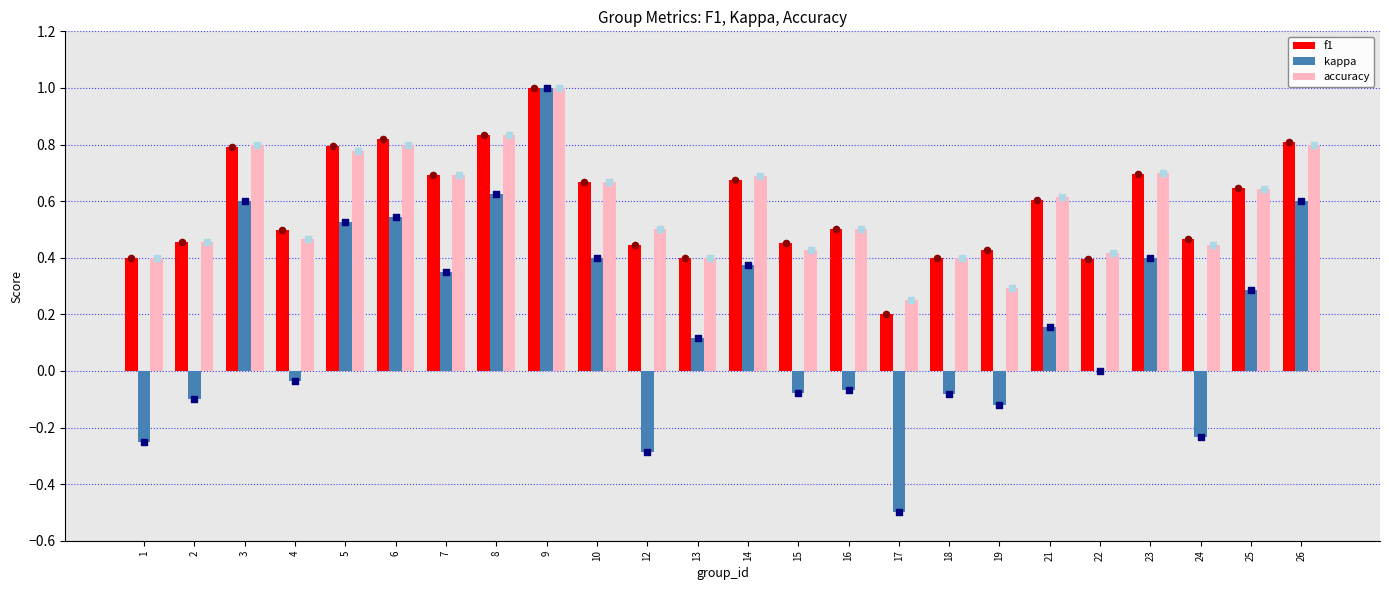

At how many categories does at least one series exceed 0?

24